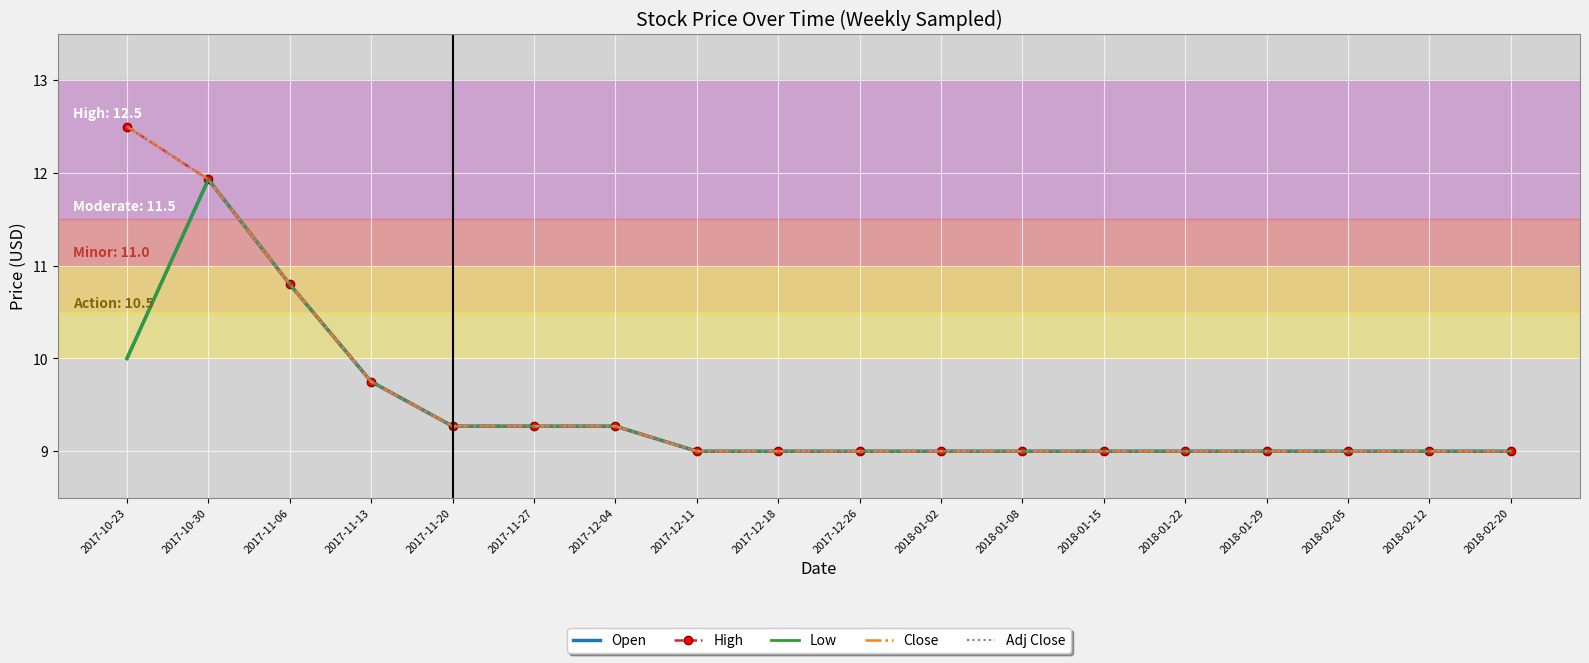

Which series has the largest range (max minus min)?

High